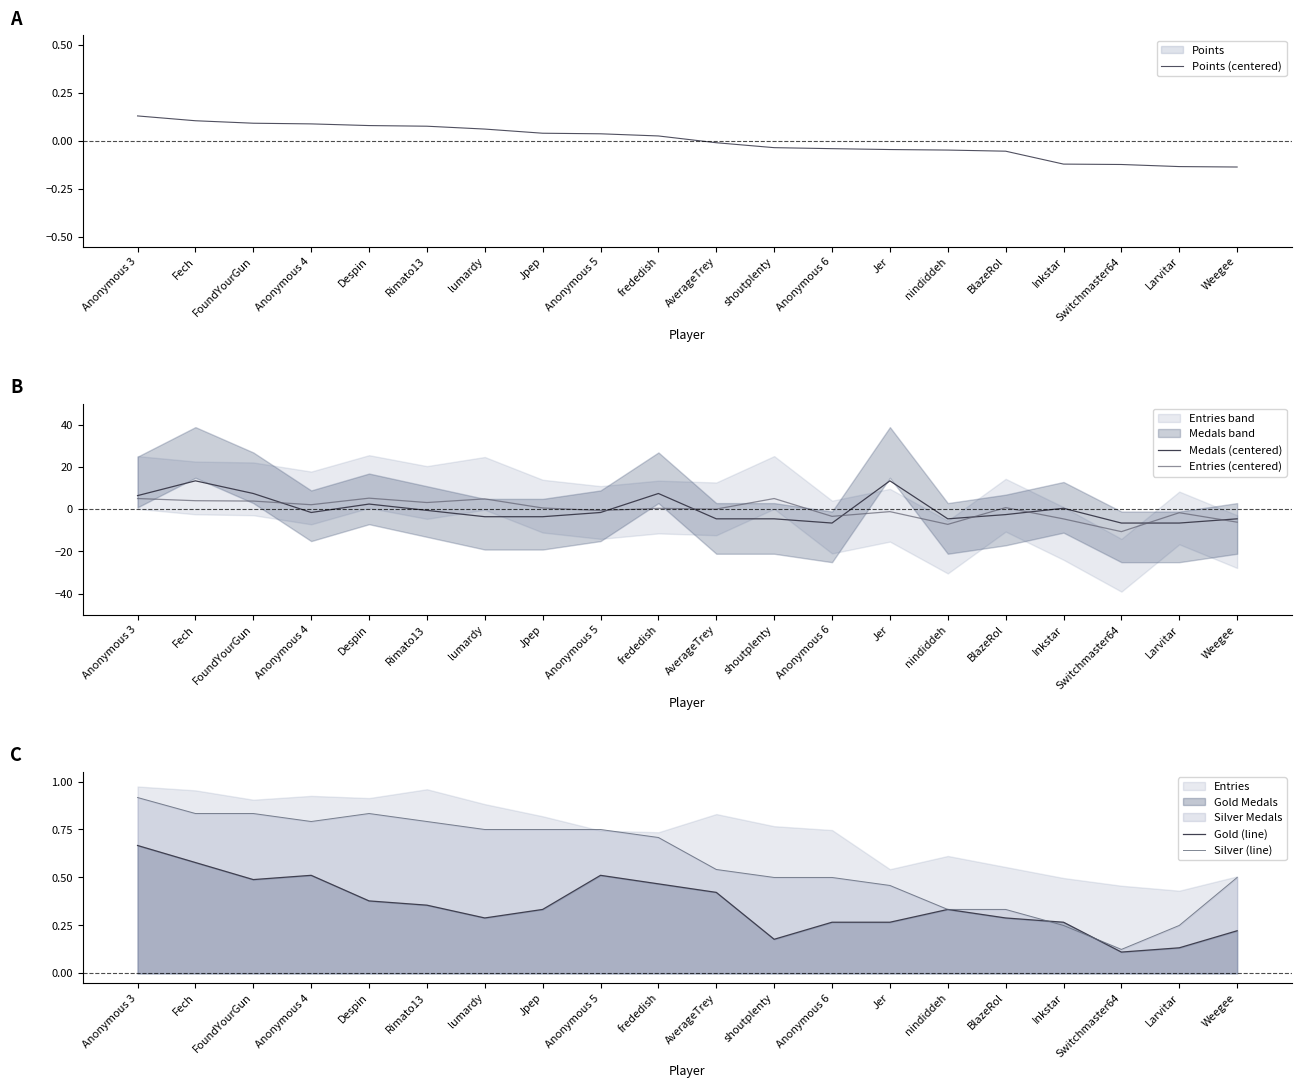

What is the average value of the Silver (line) series?

0.6